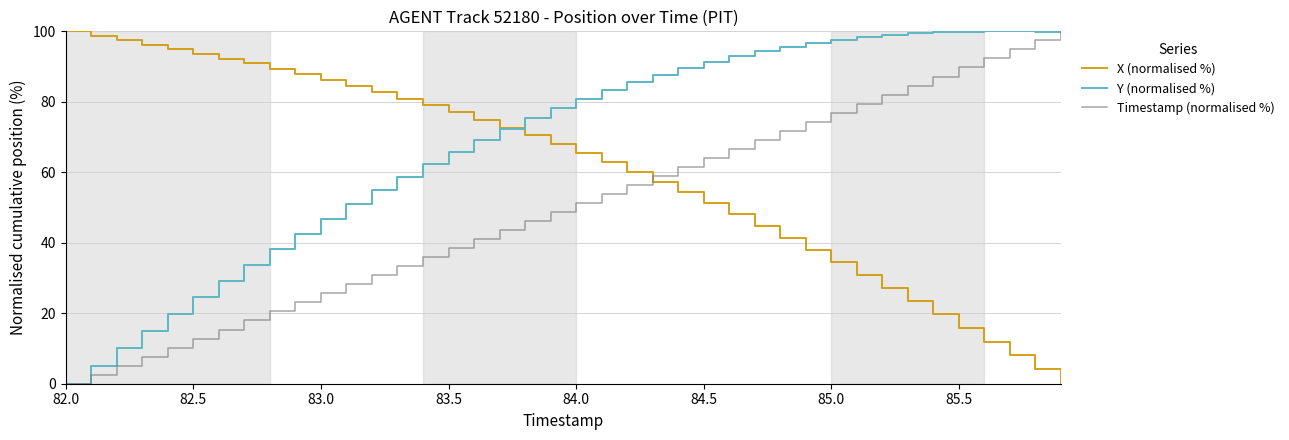

True or false: X (normalised %) and Timestamp (normalised %) intersect in this chart.

True